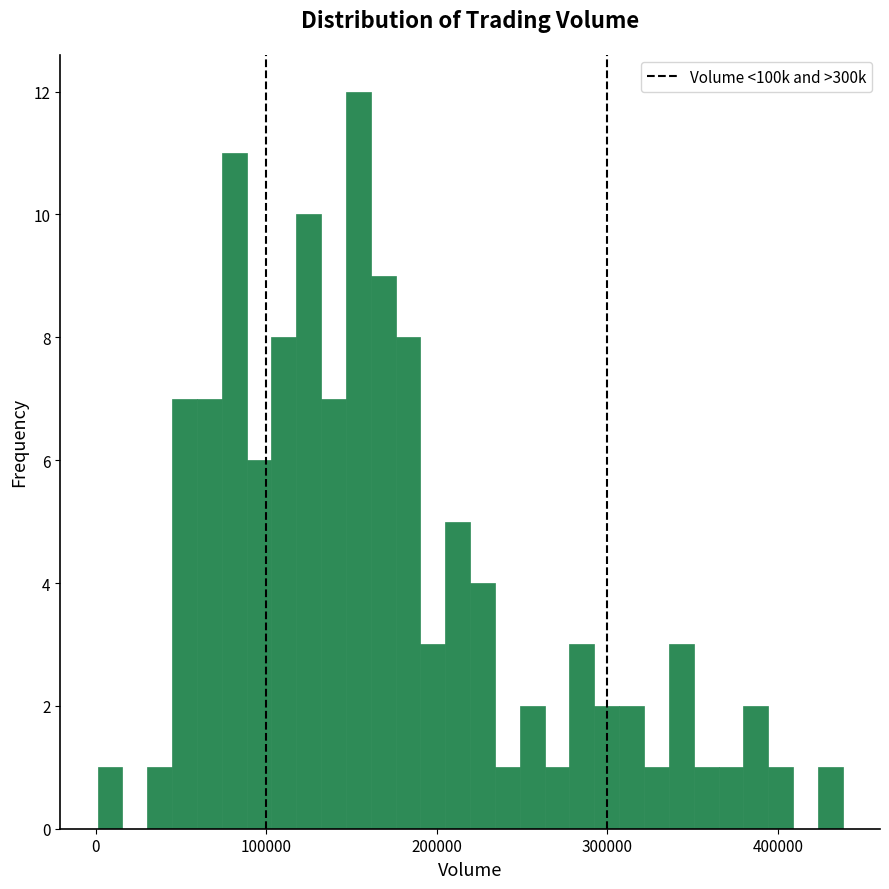

Read against the x-axis, roughly where is the centre of the tallest bar?

150000